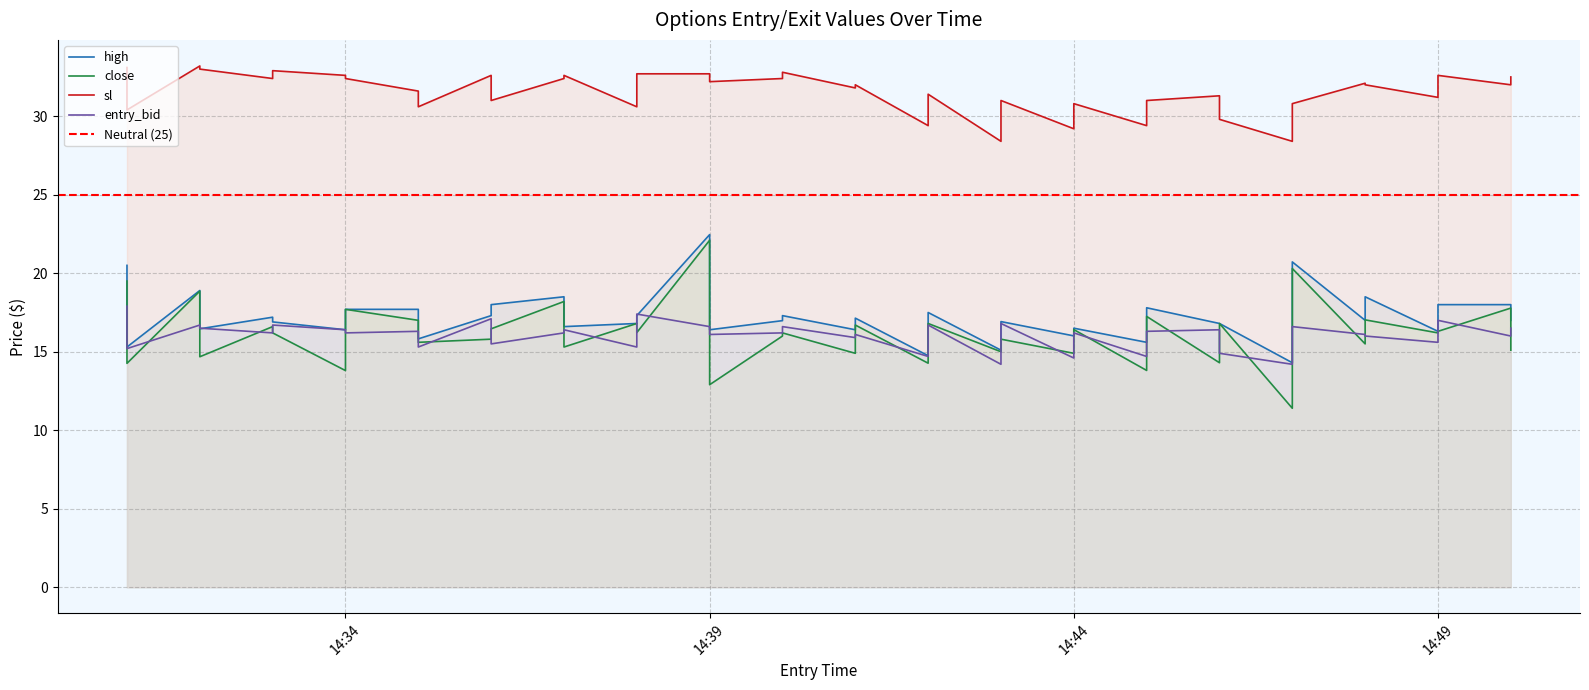

Which category has the highest value in the sl series?

2025-01-03 14:32